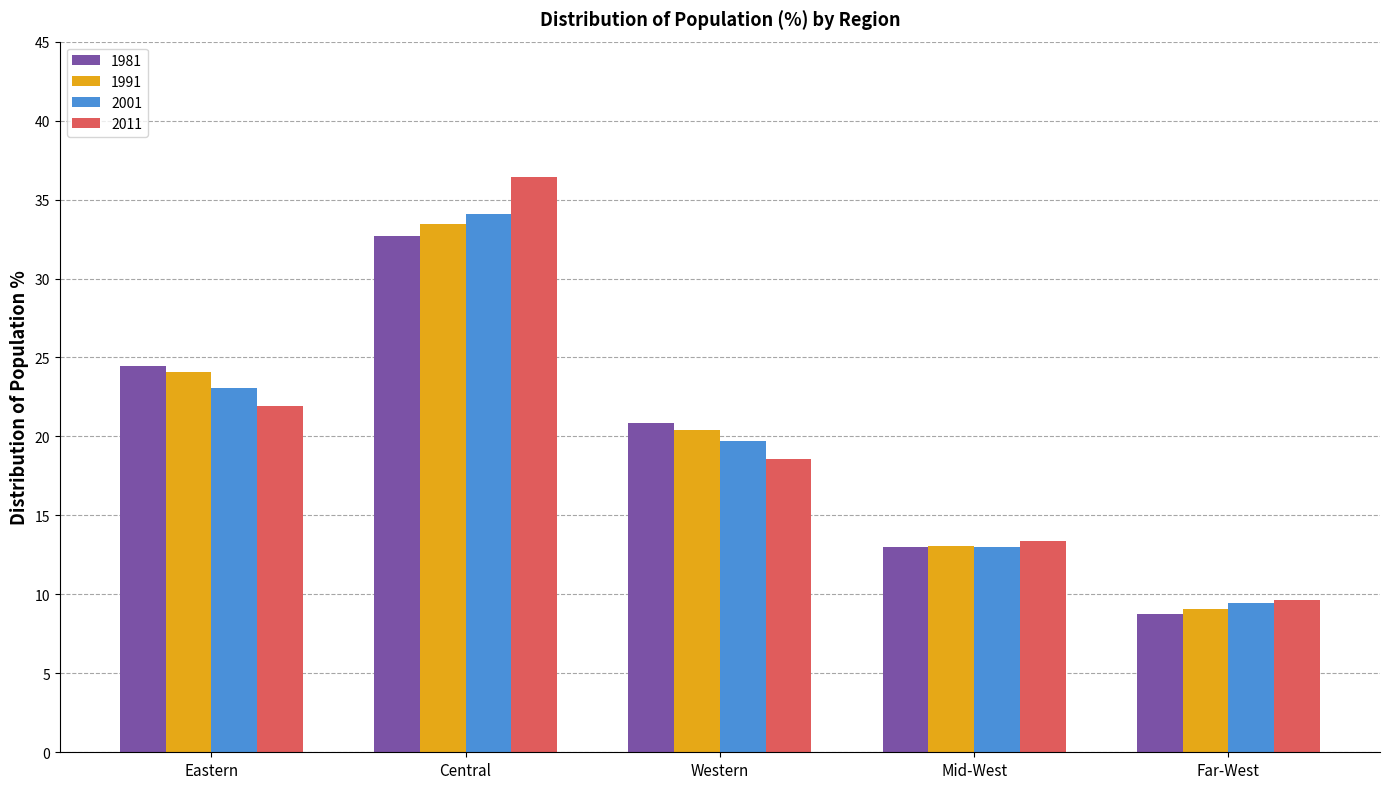

The value of 2011 at Far-West is 2.6. True or false?

False